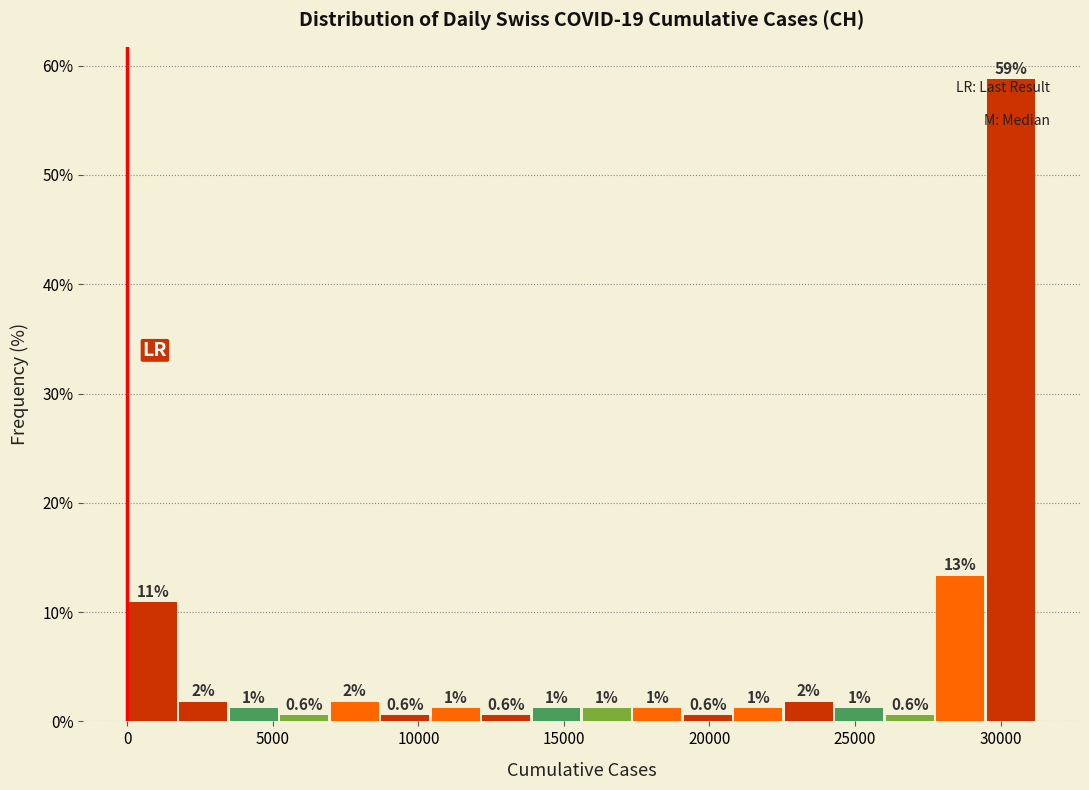

Read against the x-axis, roughly where is the centre of the tallest bar?

30500